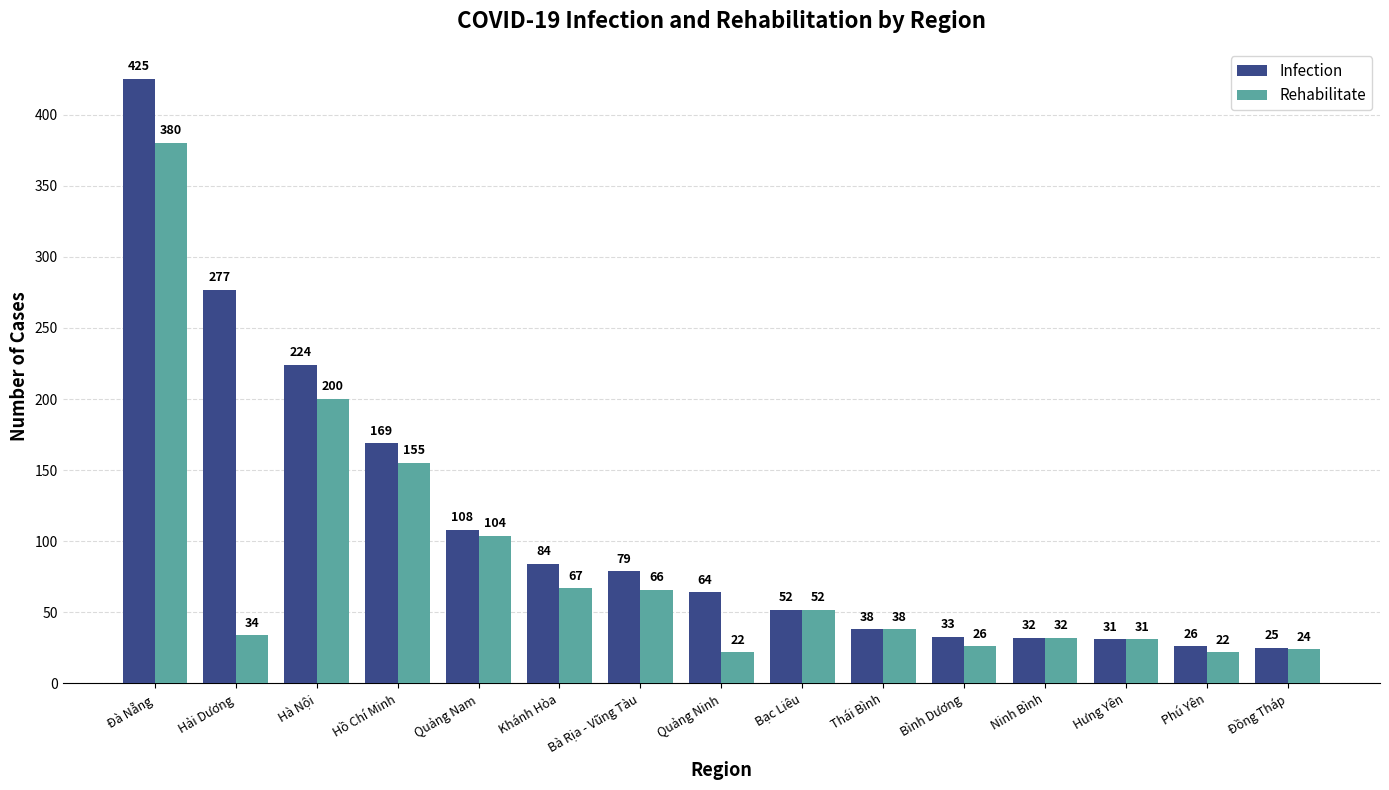

What is the difference between the Infection values at Đà Nẵng and Bà Rịa - Vũng Tàu?

346